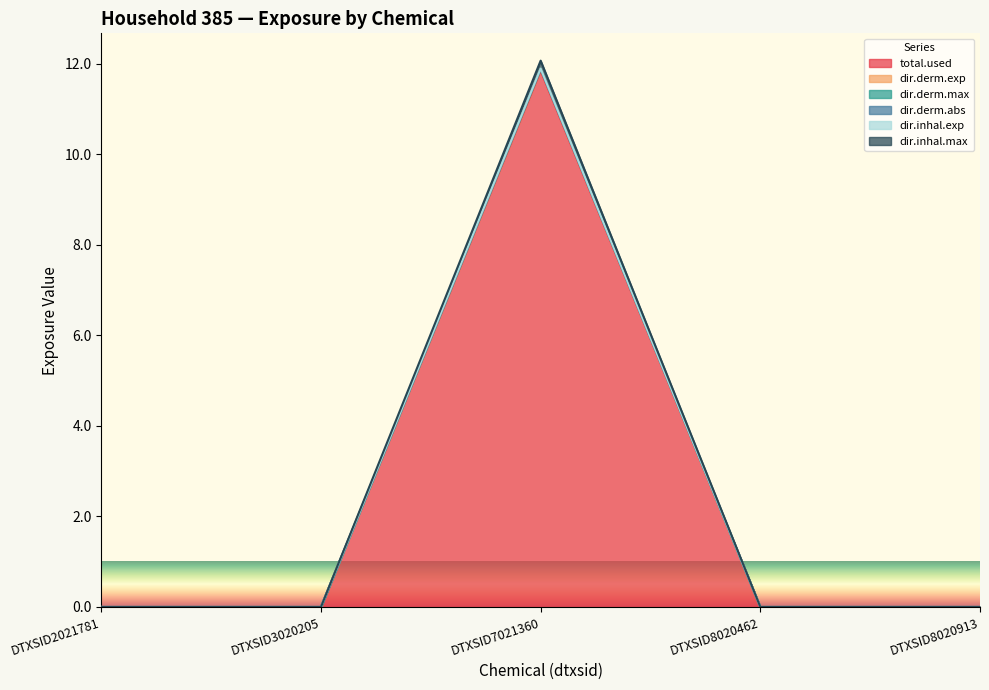

At how many categories does at least one series exceed 11?

1